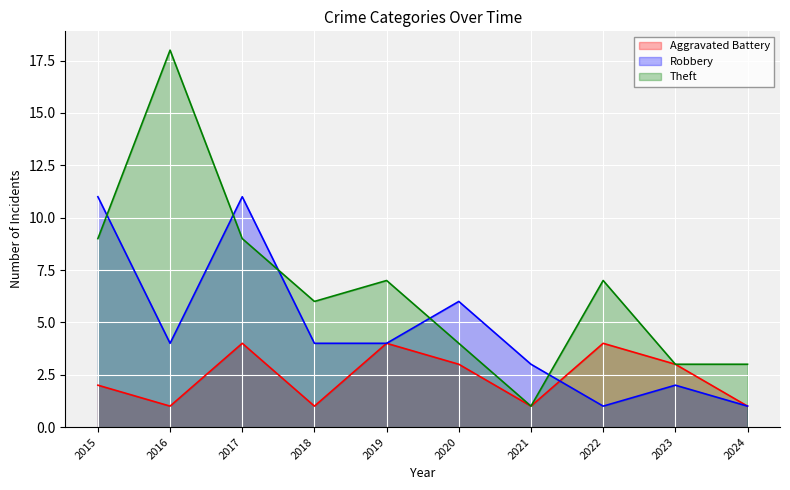

Which series changed the most between 2020 and 2024?

Robbery